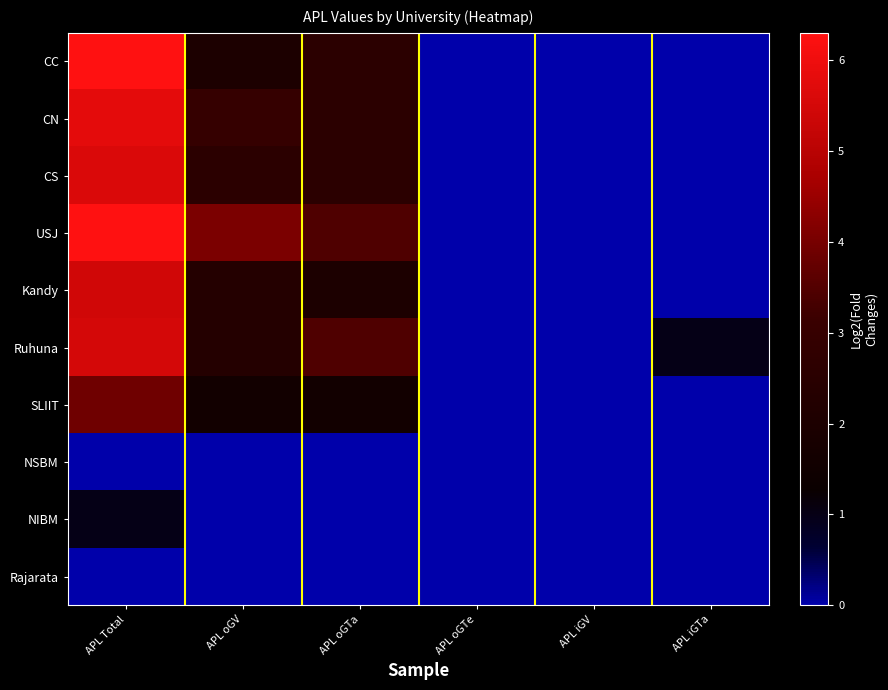

Count the number of data series in this chart.

10